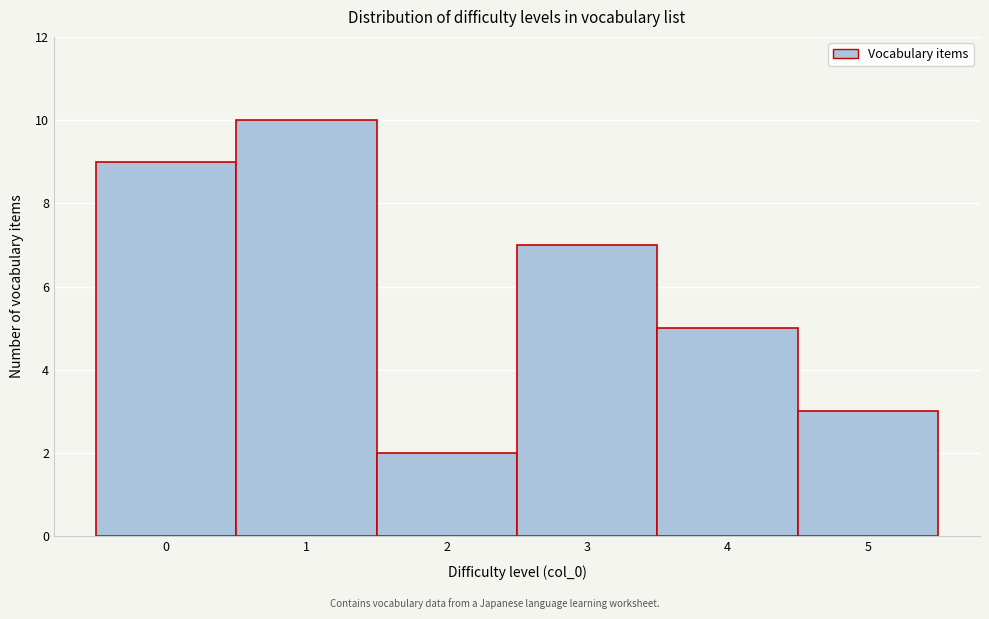

Reading left to right, what are all the values shown in this chart?

0=9	1=10	2=2	3=7	4=5	5=3